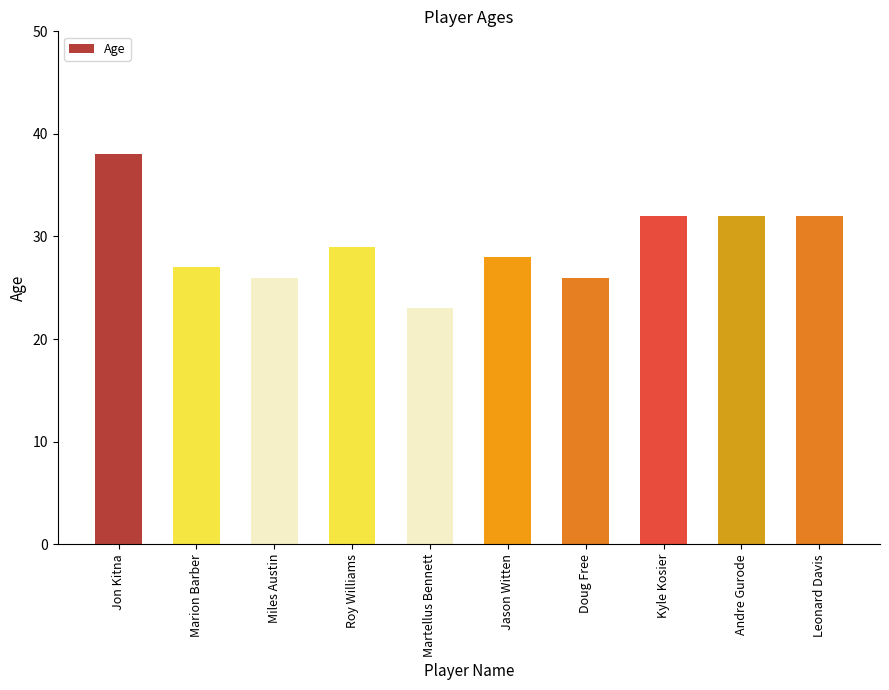

What is the change in value from Jon Kitna to Doug Free?

-12